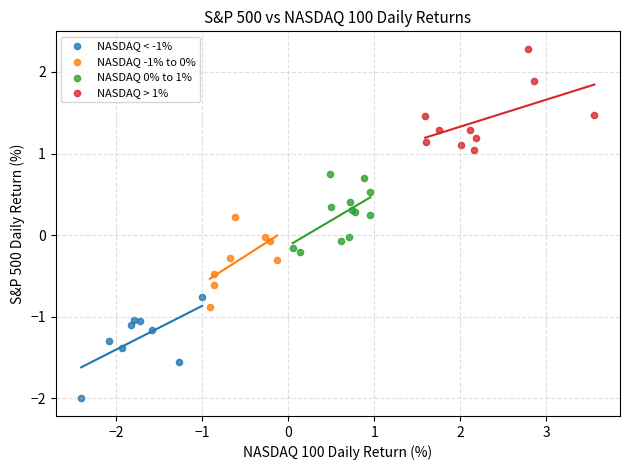

Which series contains the lowest Y value?

NASDAQ < -1%